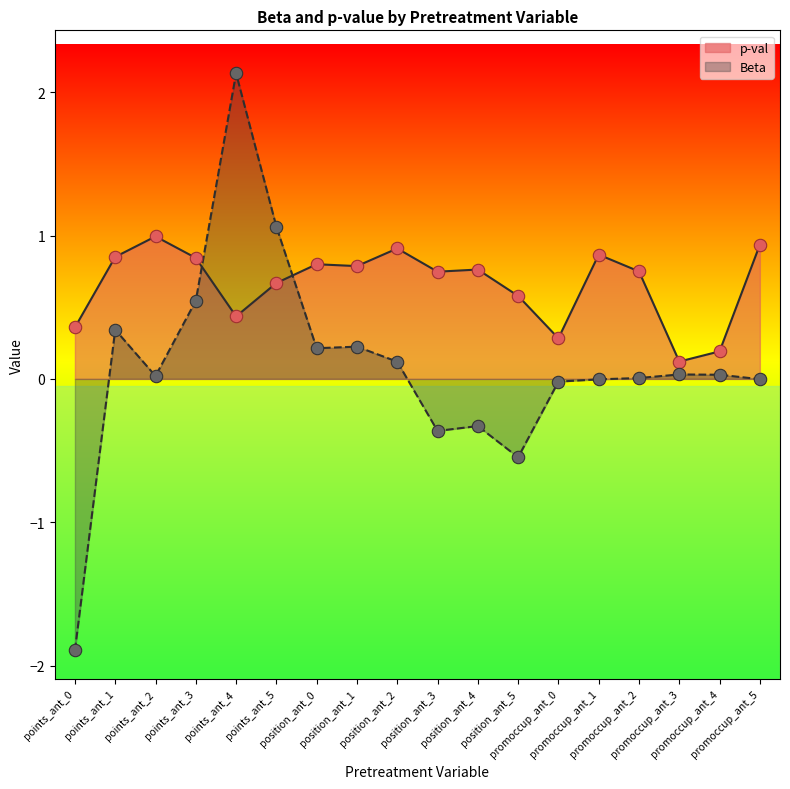

What are all the series names shown in the legend?

p-val, Beta